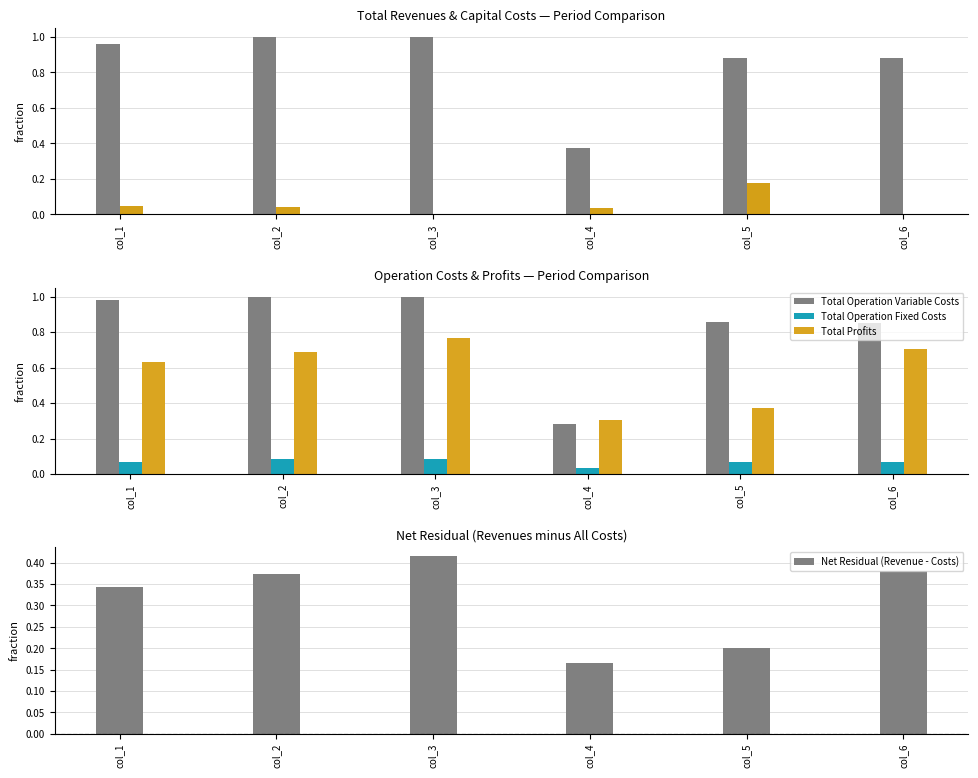

Which series has the largest total across all categories?

Total Revenues